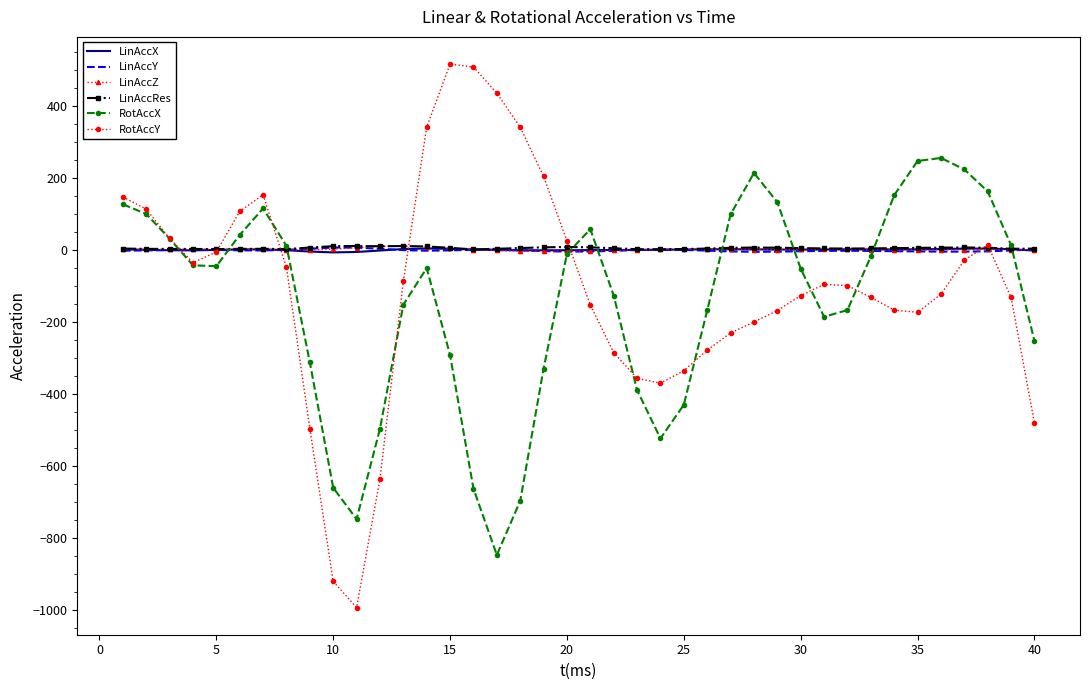

Which series has the largest range (max minus min)?

RotAccY